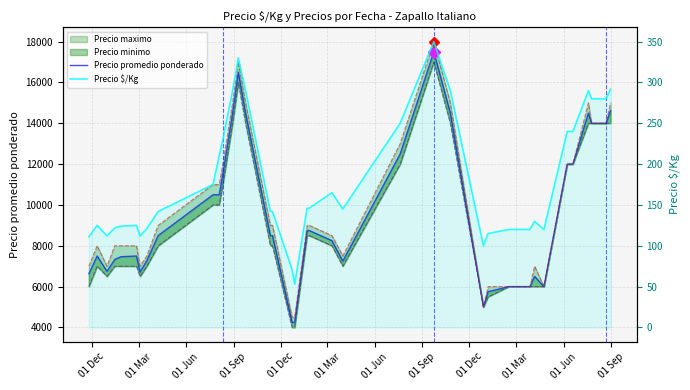

At how many categories does at least one series exceed 16051?

2